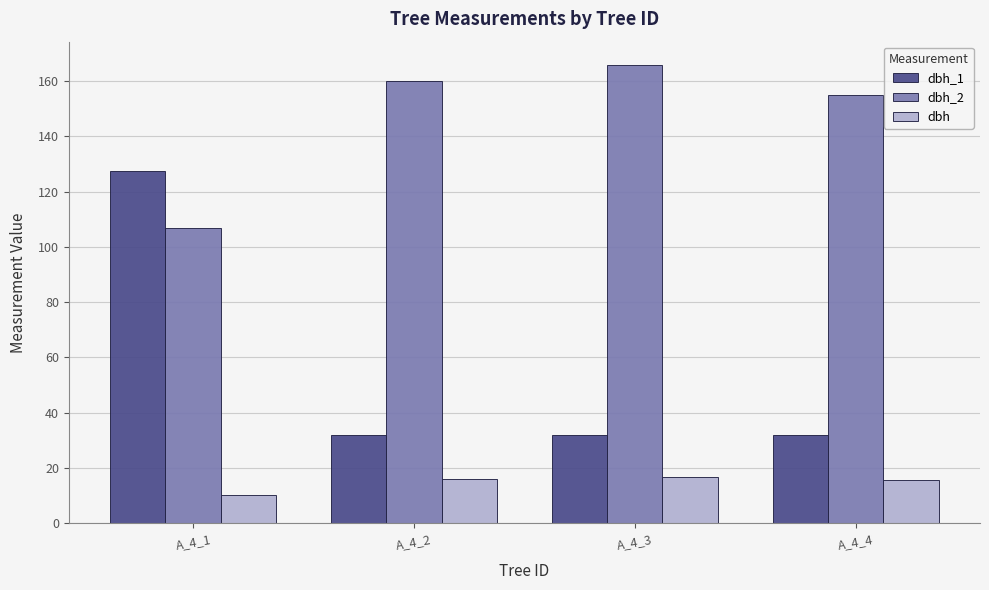

What is the difference between the maximum and minimum values in the dbh series?

6.4